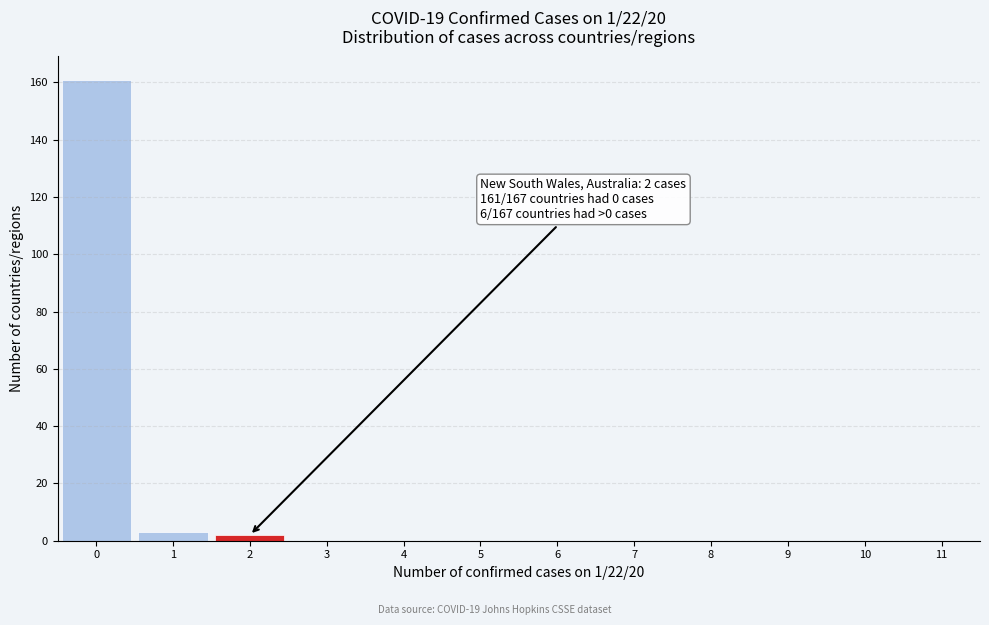

Which range on the x-axis has the tallest bar?

-0.5 to 0.5